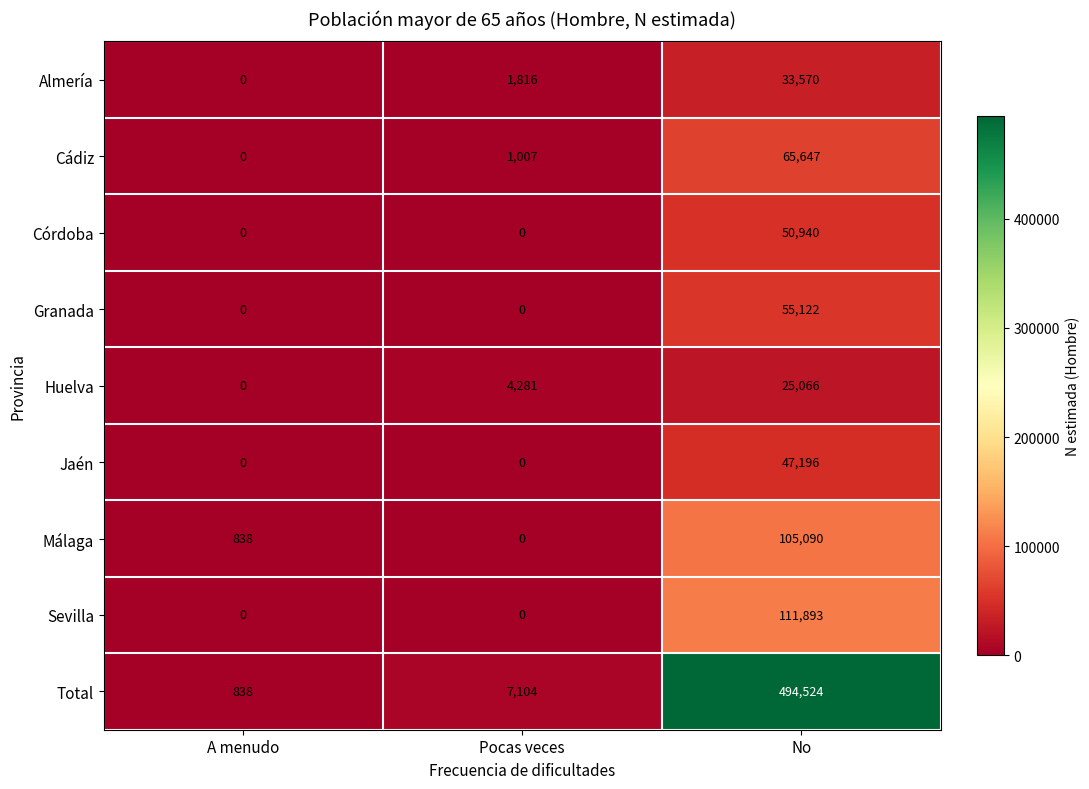

Which category has the lowest value in the Málaga series?

Pocas veces